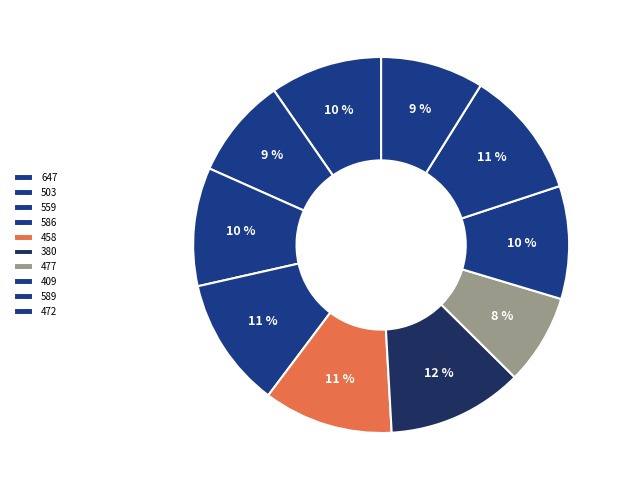

Count the number of slices in the pie.

10